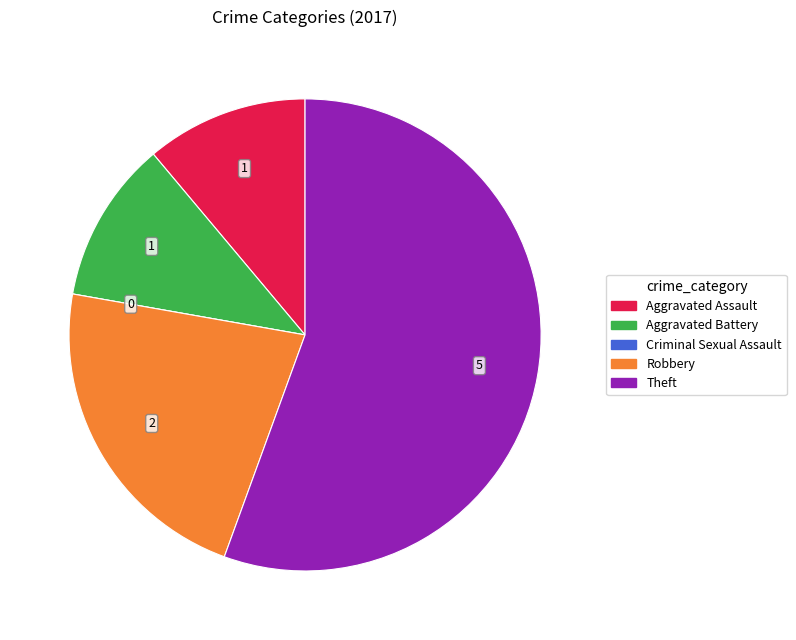

Which slice is the largest?

Theft